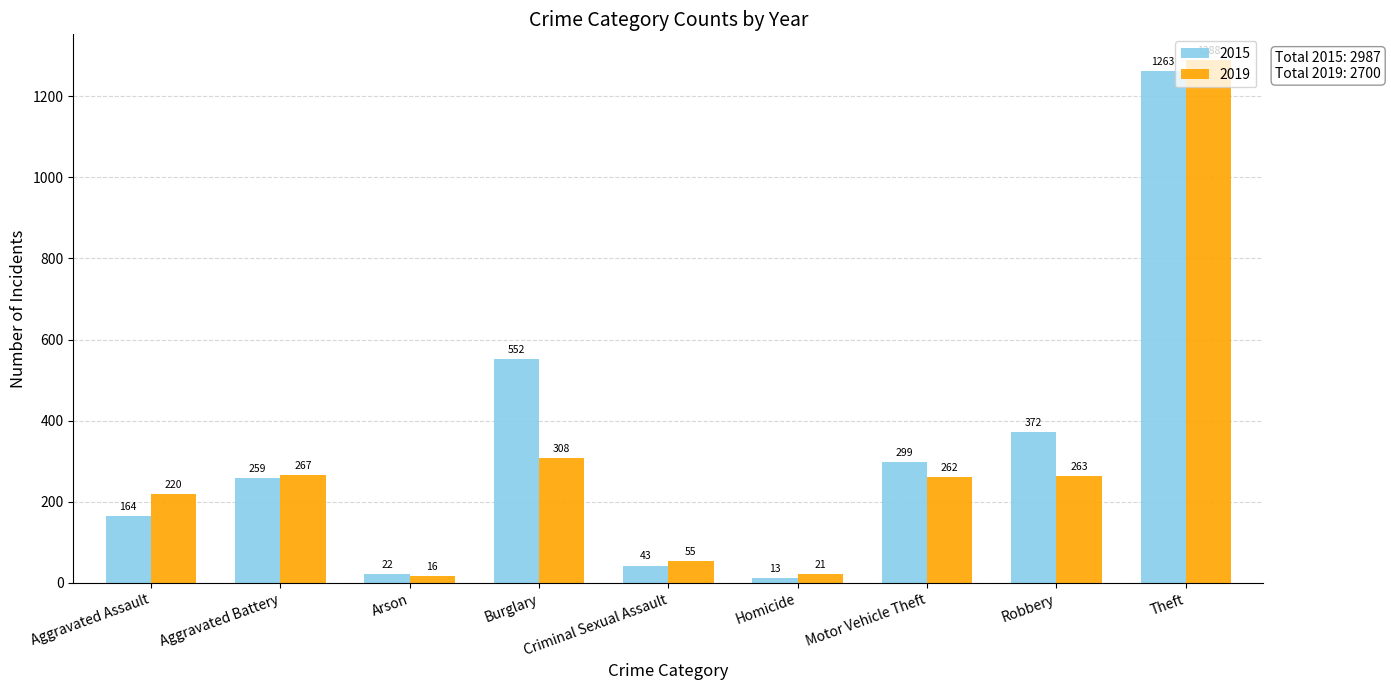

What value does the 2015 series have at Burglary, to the nearest 10?

550